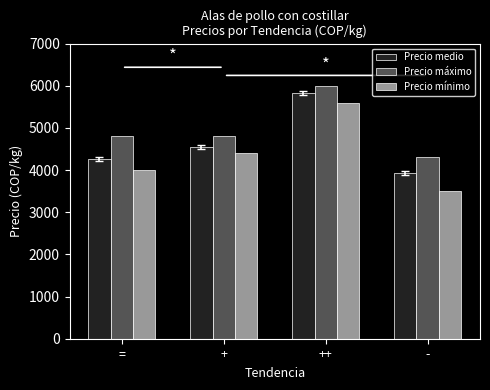

Count the number of categories in the chart.

4